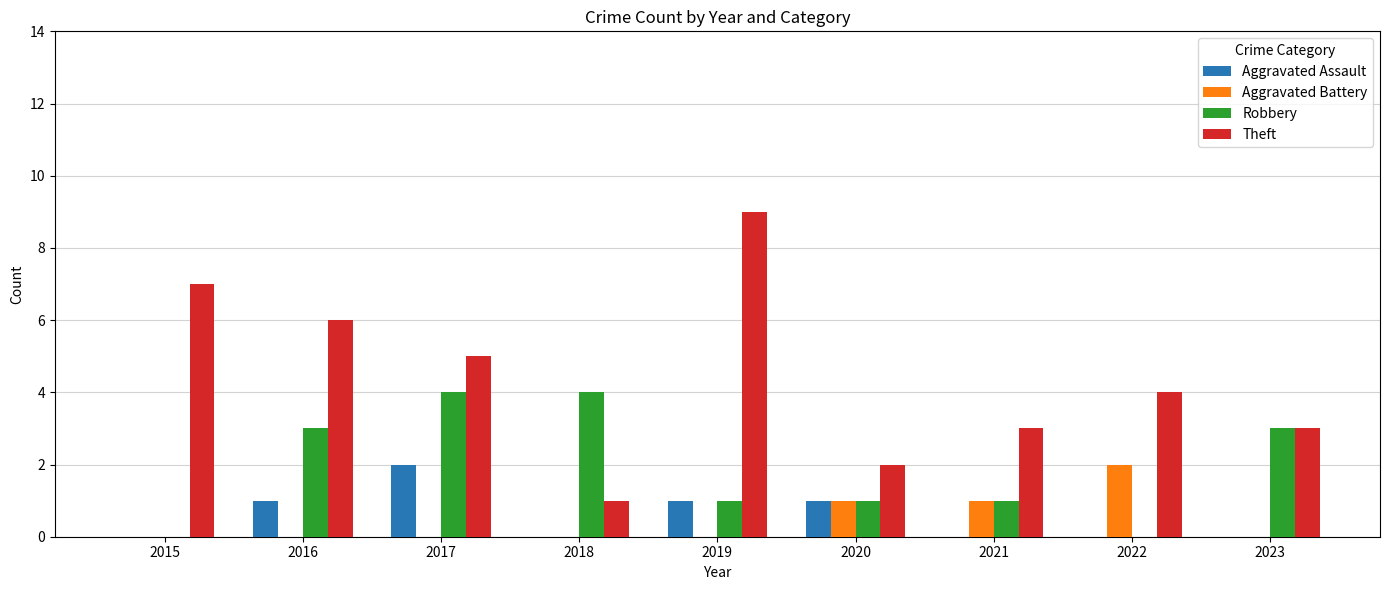

Is the value of Robbery at 2021 greater than the value of Aggravated Assault at 2022?

Yes